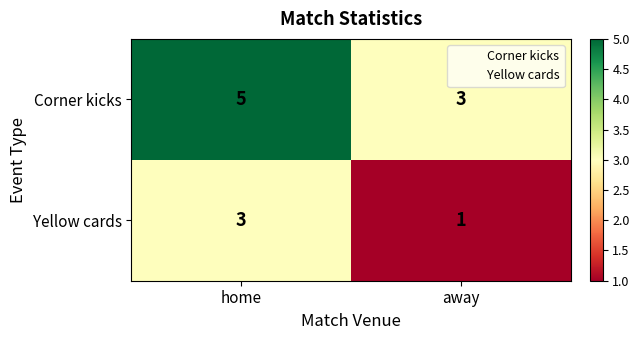

At which category is the sum across all series the highest?

home